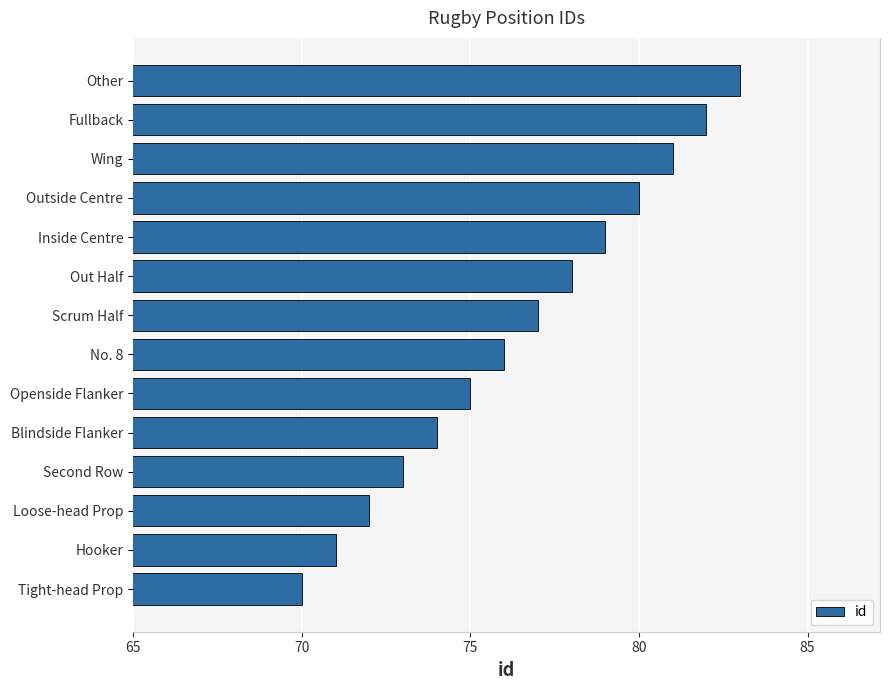

True or false: the data shows 123 at Out Half.

False